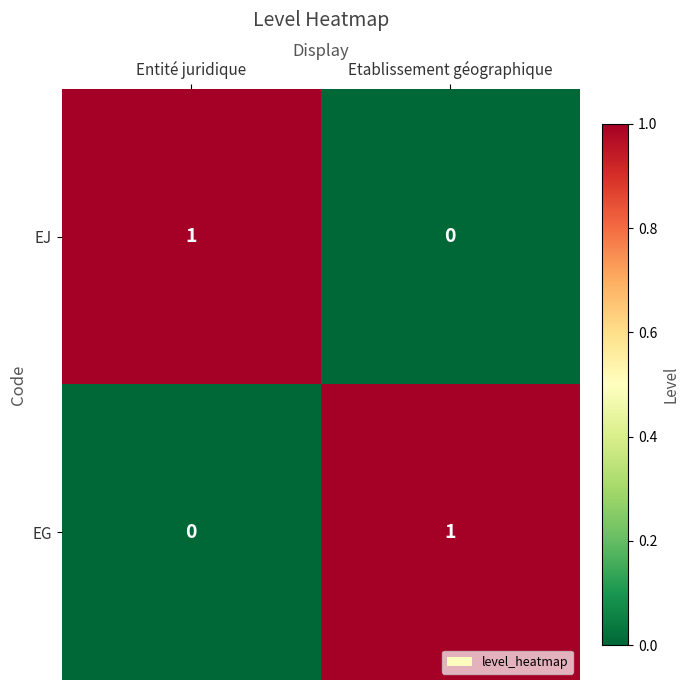

True or false: EG has a value of 1 at Etablissement géographique.

True